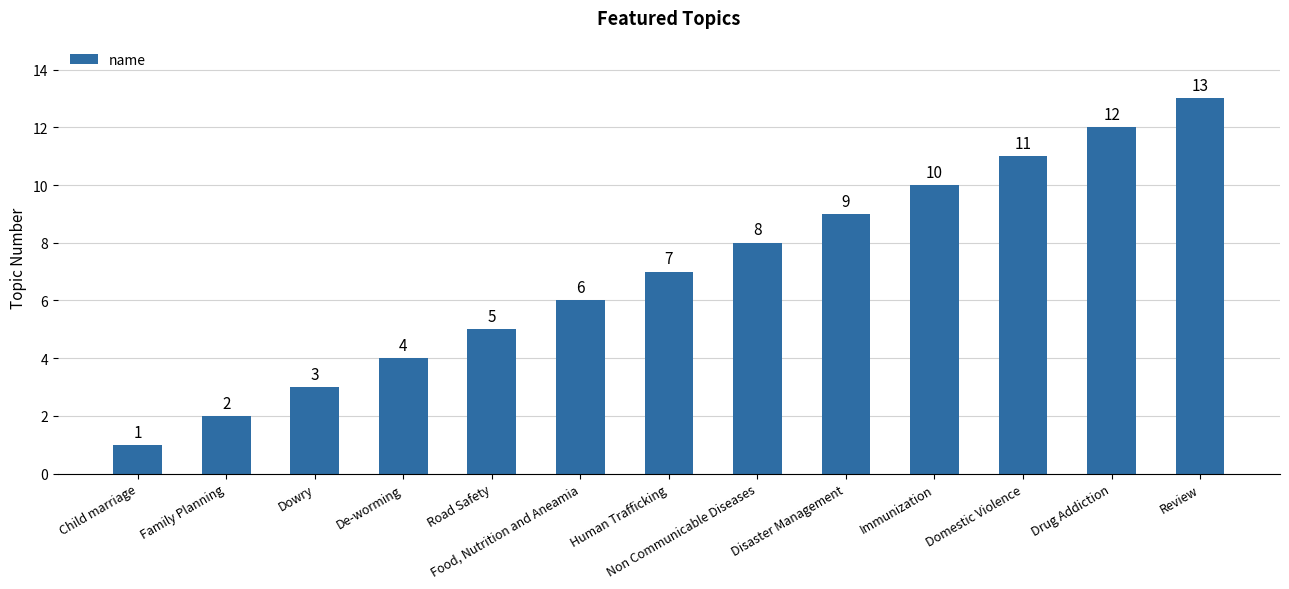

How many values are below 7?

6